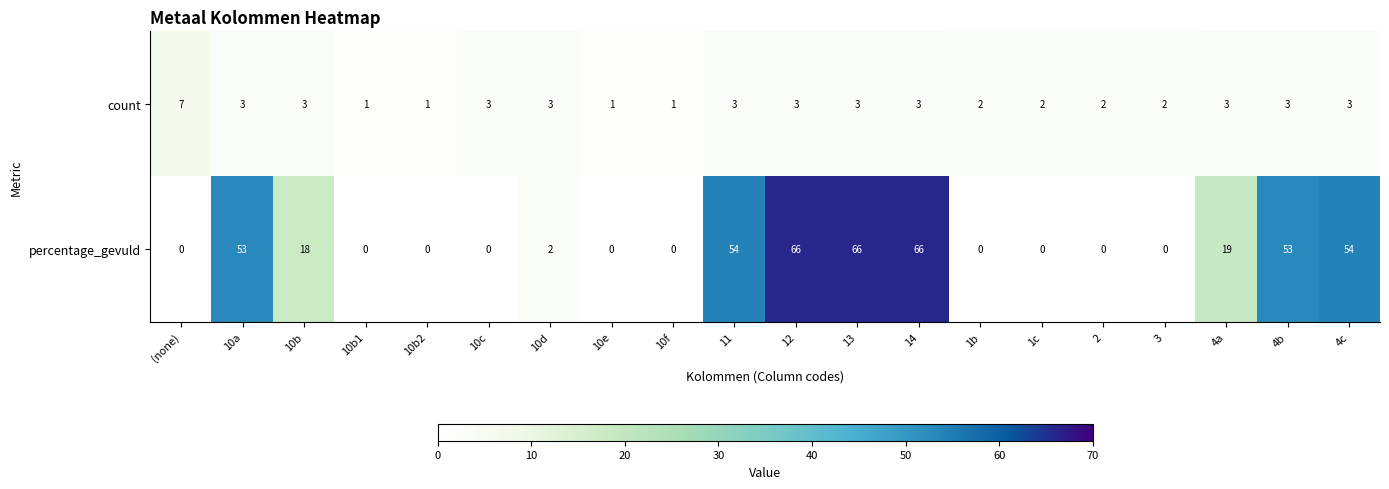

At which label does percentage_gevuld first exceed 2?

10a